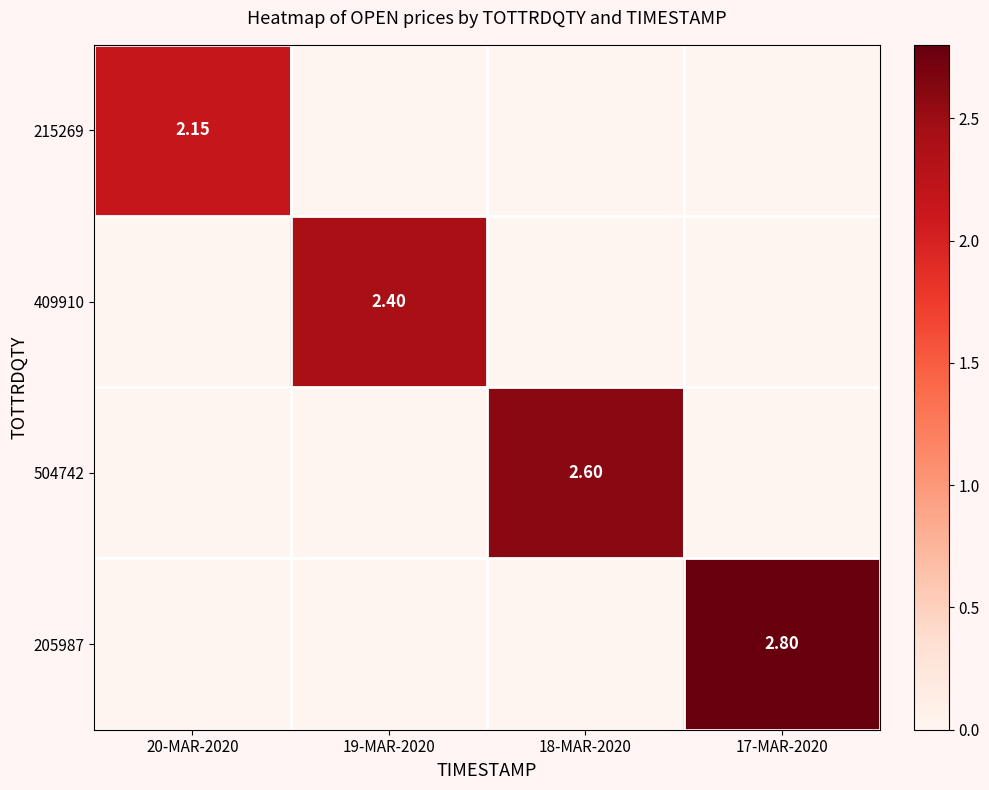

Rank the series at 17-MAR-2020 from highest to lowest value.

205987, 215269, 409910, 504742